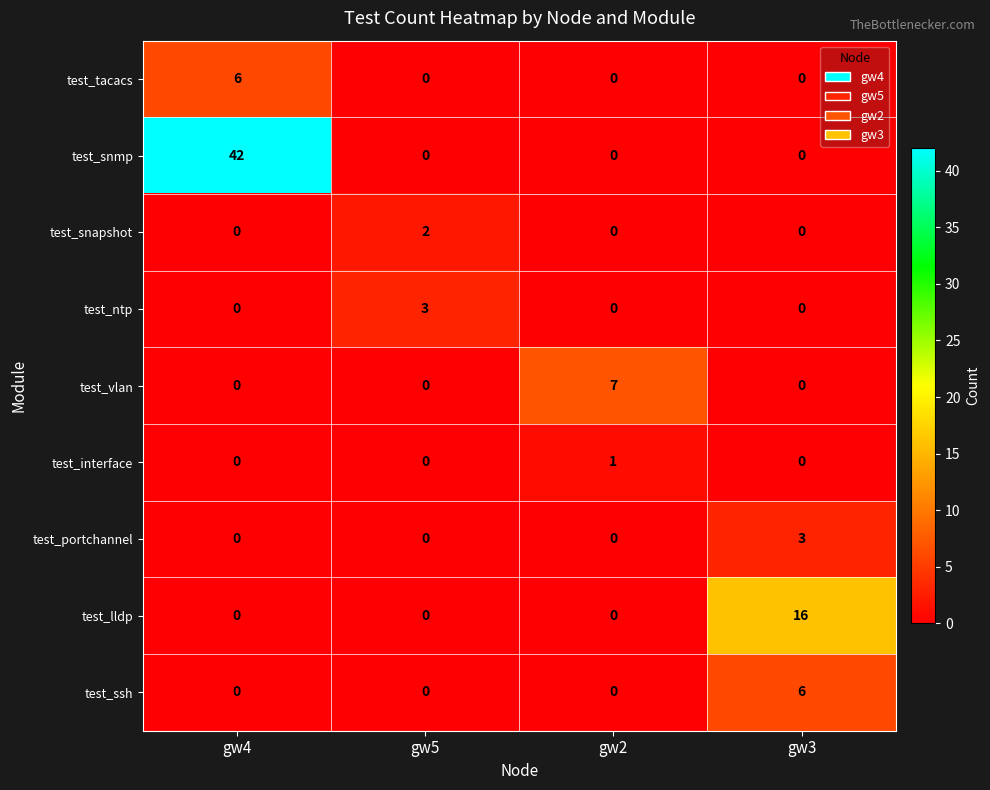

At how many categories does at least one series exceed 36?

1